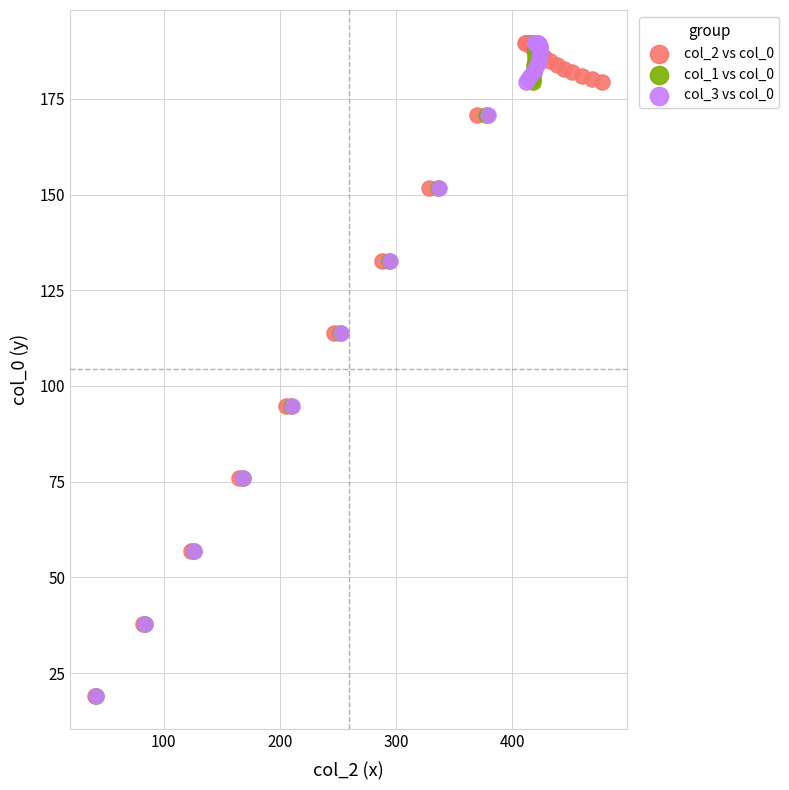

What are all the series names shown in the legend?

col_2 vs col_0, col_1 vs col_0, col_3 vs col_0